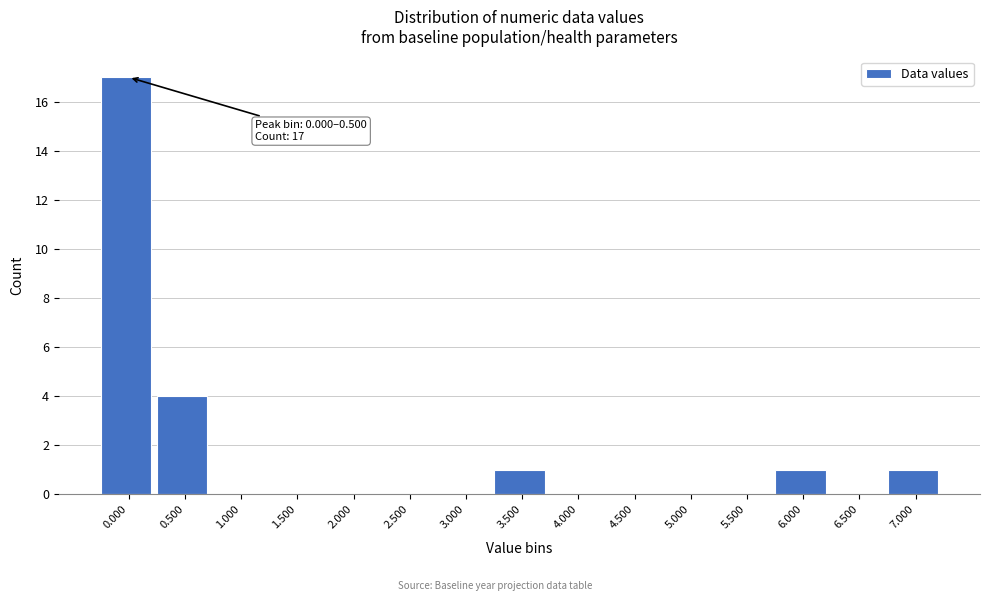

Reading left to right, list all the values displayed in this chart.

0.000=17	0.500=4	1.000=0	1.500=0	2.000=0	2.500=0	3.000=0	3.500=1	4.000=0	4.500=0	5.000=0	5.500=0	6.000=1	6.500=0	7.000=1